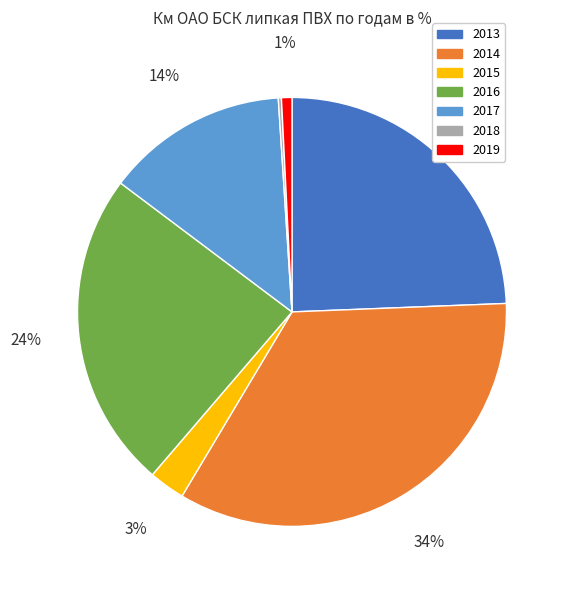

Is the sum of 2013 and 2019 greater than half?

No